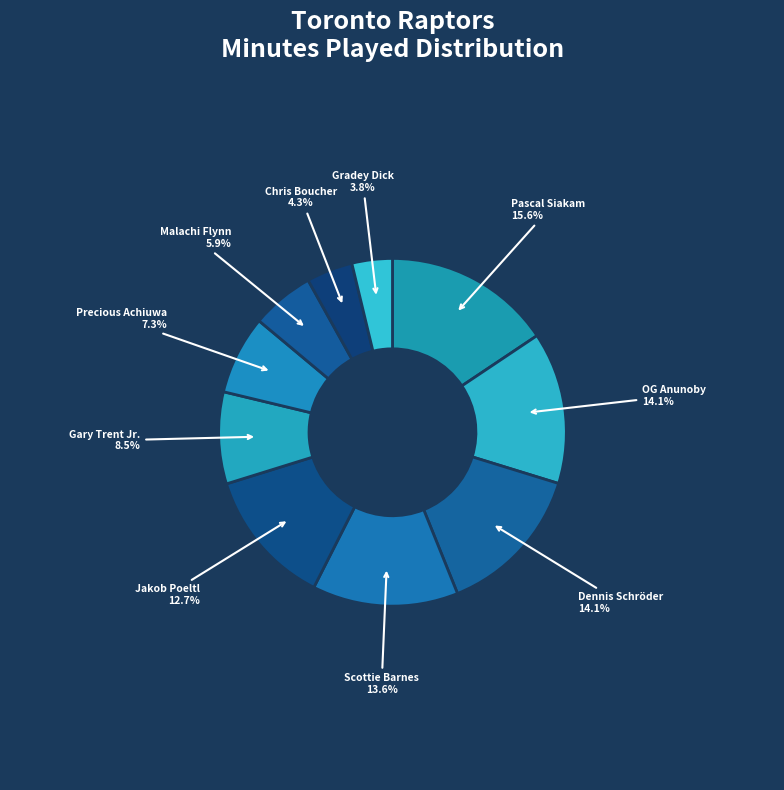

What is the total percentage of OG Anunoby and Malachi Flynn?

20.0%